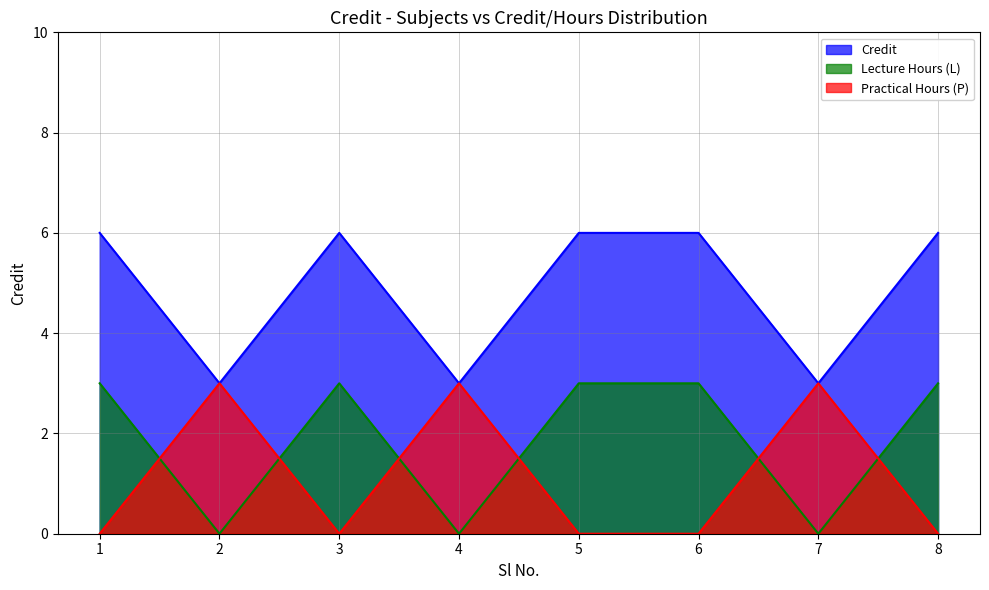

List the labels in order of value, largest first.

1, 3, 5, 6, 8, 2, 4, 7